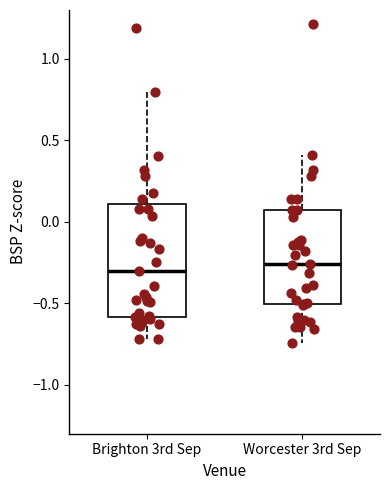

Where is the lower edge of the box for Brighton 3rd Sep on the y-axis? The values are not printed on the chart, so give them approximately, as read against the axis.

-0.60